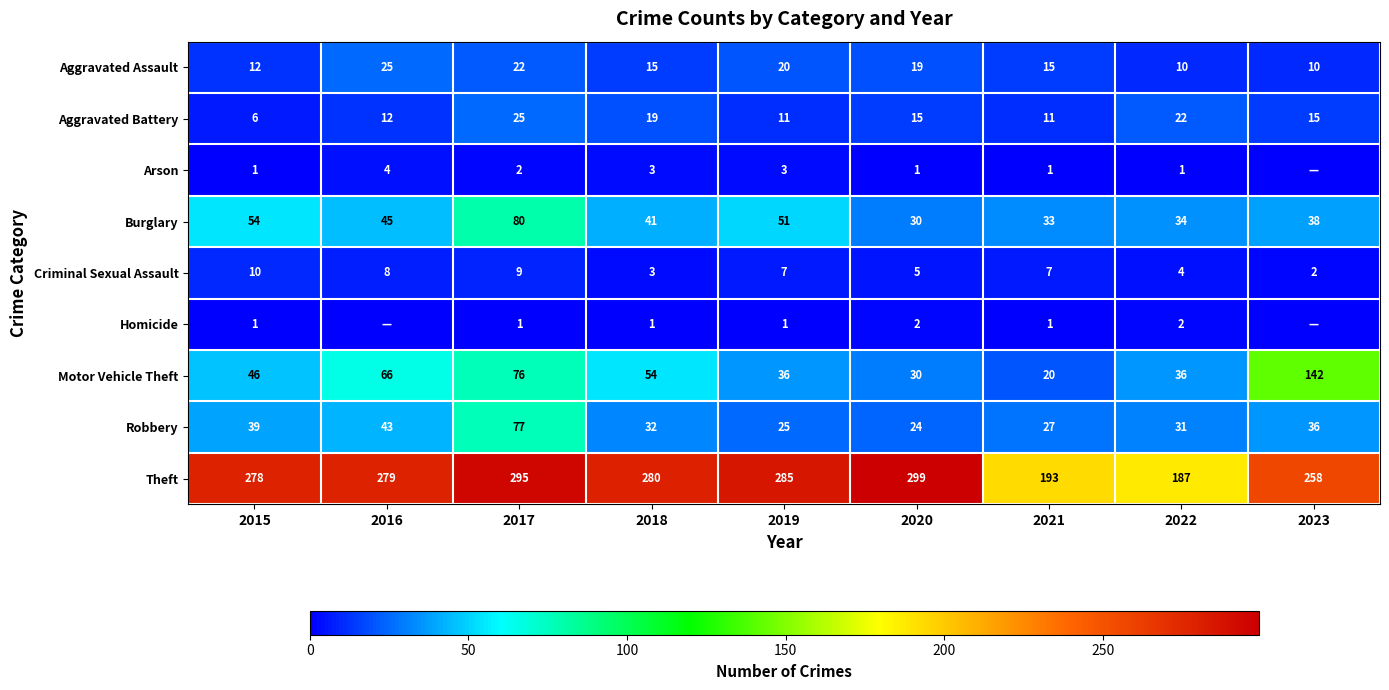

What is the maximum value shown in the chart?

299